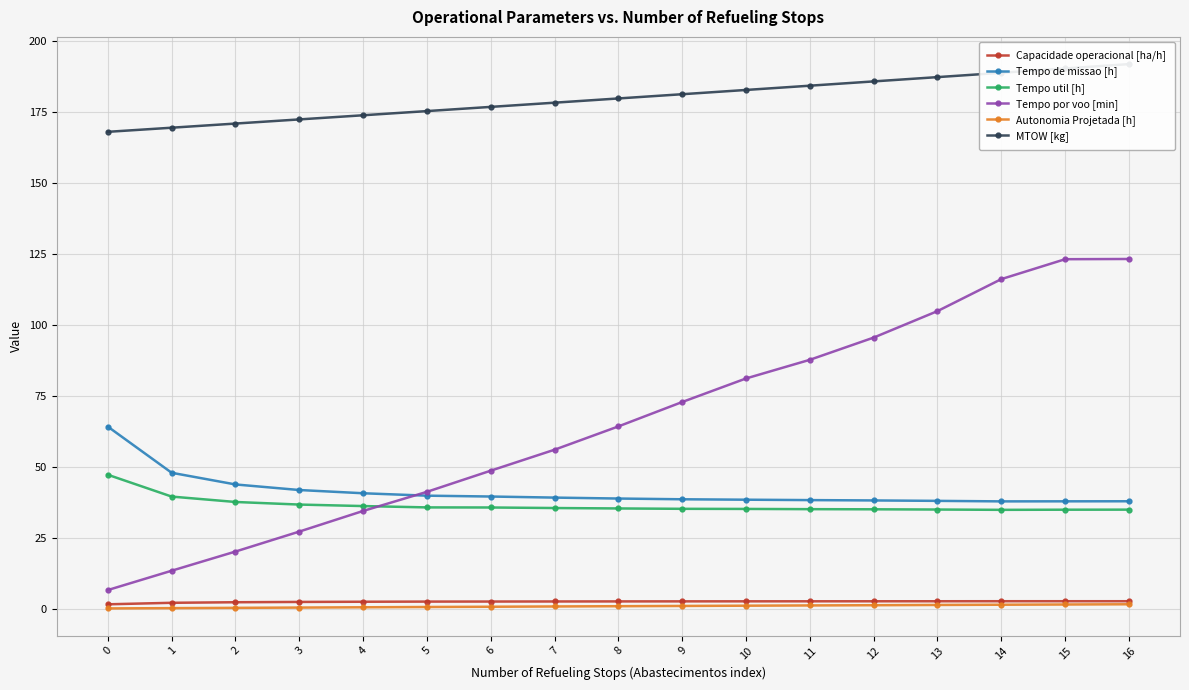

In Capacidade operacional [ha/h], how many points are higher than both neighbors (excluding endpoints)?

1